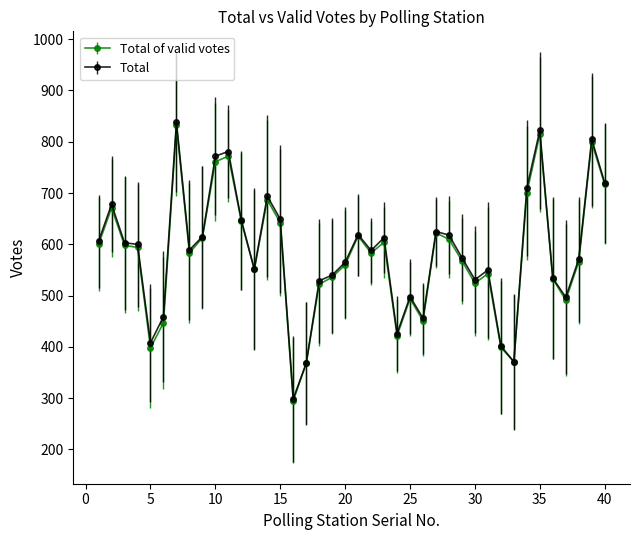

What is the maximum value for Total?

838